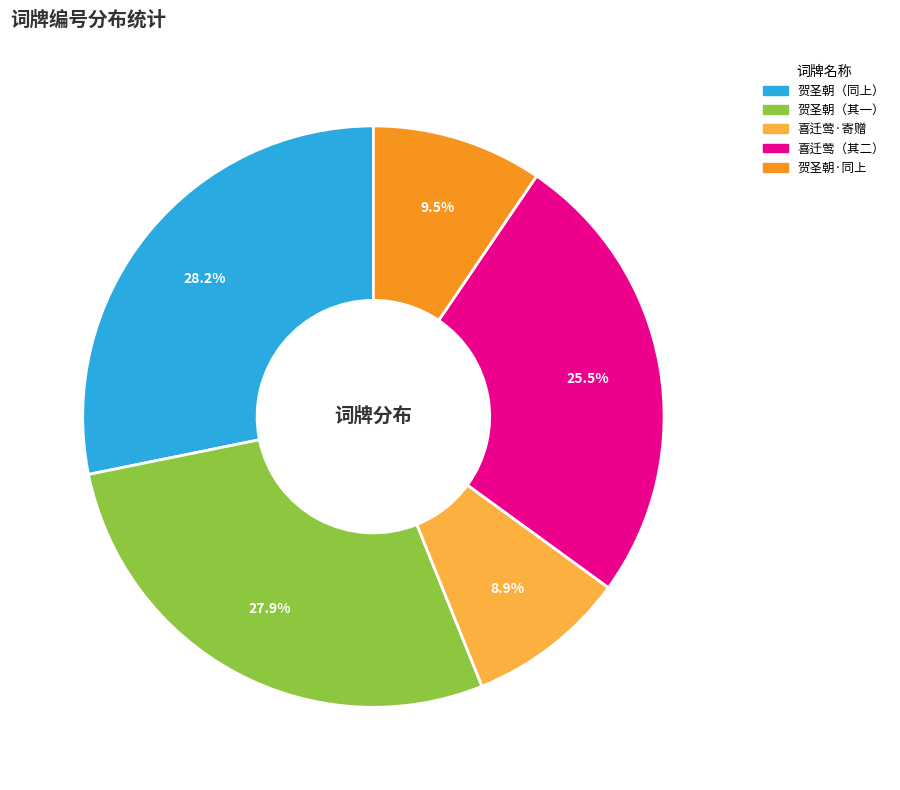

Is there any slice that represents more than half of the pie?

No